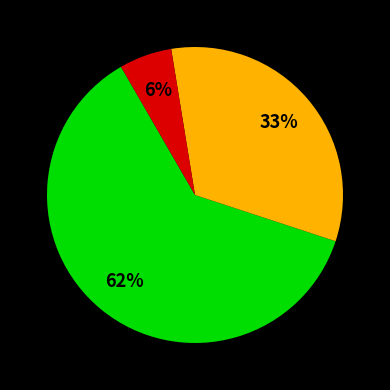

How many segments does this pie chart have?

3